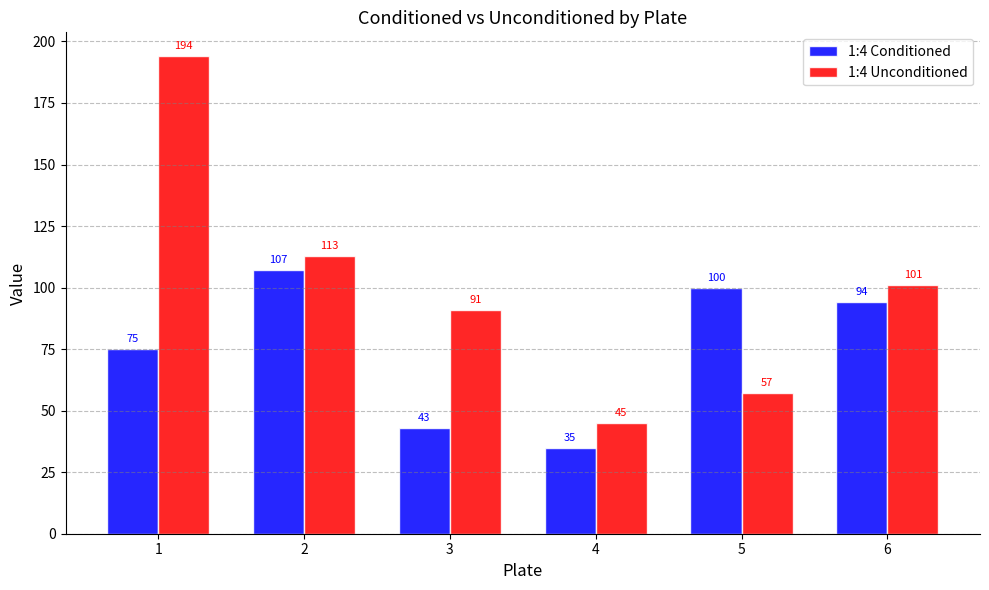

What is the sum of the 1:4 Unconditioned values at 2 and 1?

307